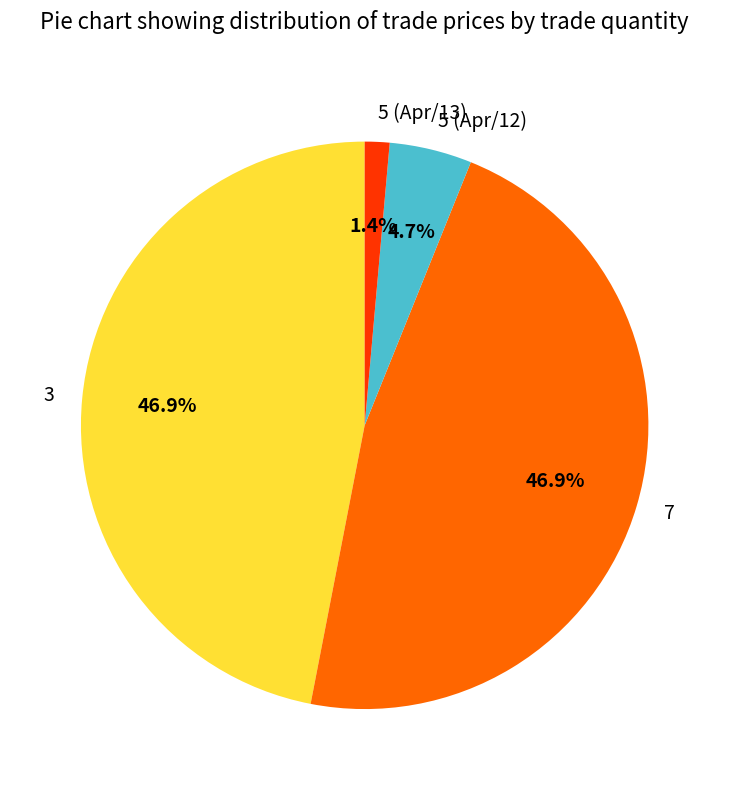

Between 3 and 5 (Apr/12), which is larger?

3